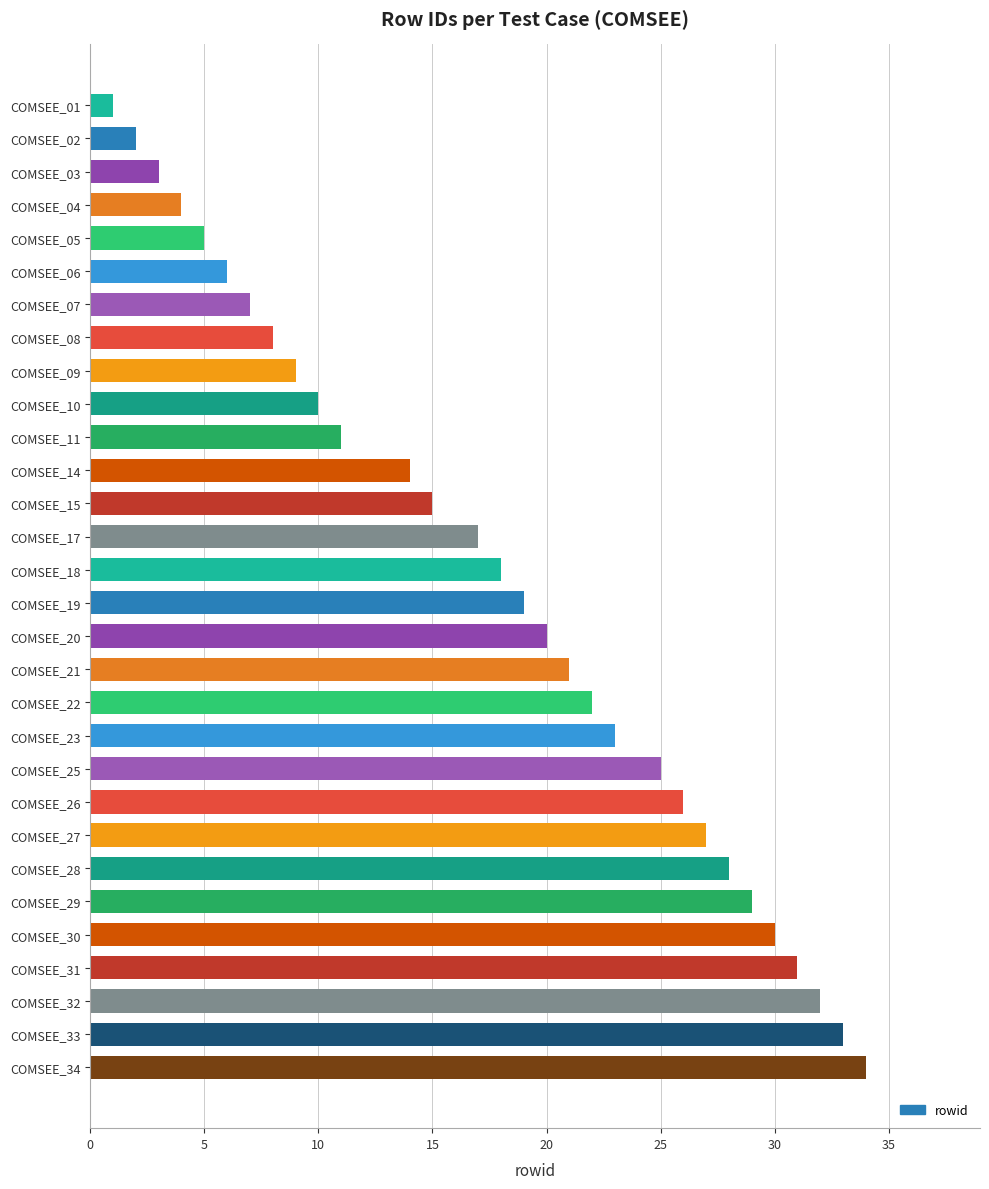

The chart shows a value of 7 at COMSEE_27. True or false?

False